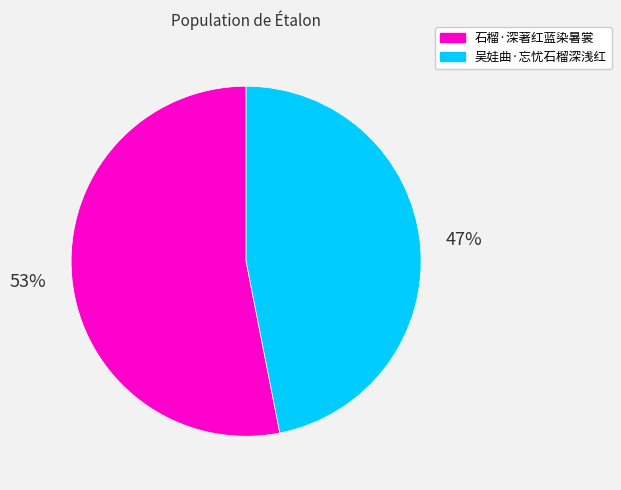

Between 吴娃曲·忘忧石榴深浅红 and 石榴·深著红蓝染暑裳, which is larger?

石榴·深著红蓝染暑裳